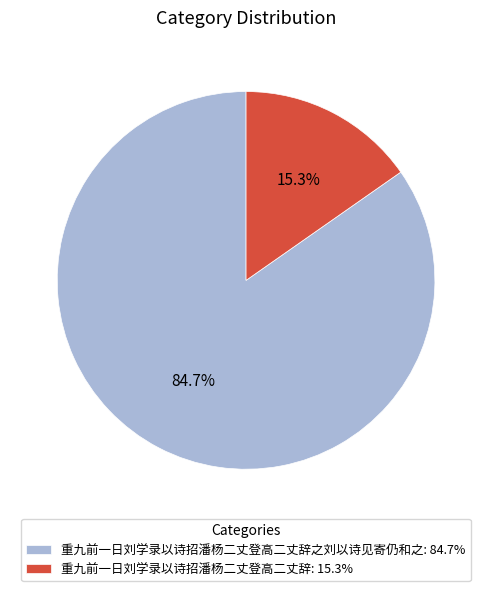

Which slice represents more than half of the pie?

重九前一日刘学录以诗招潘杨二丈登高二丈辞之刘以诗见寄仍和之: 84.7%